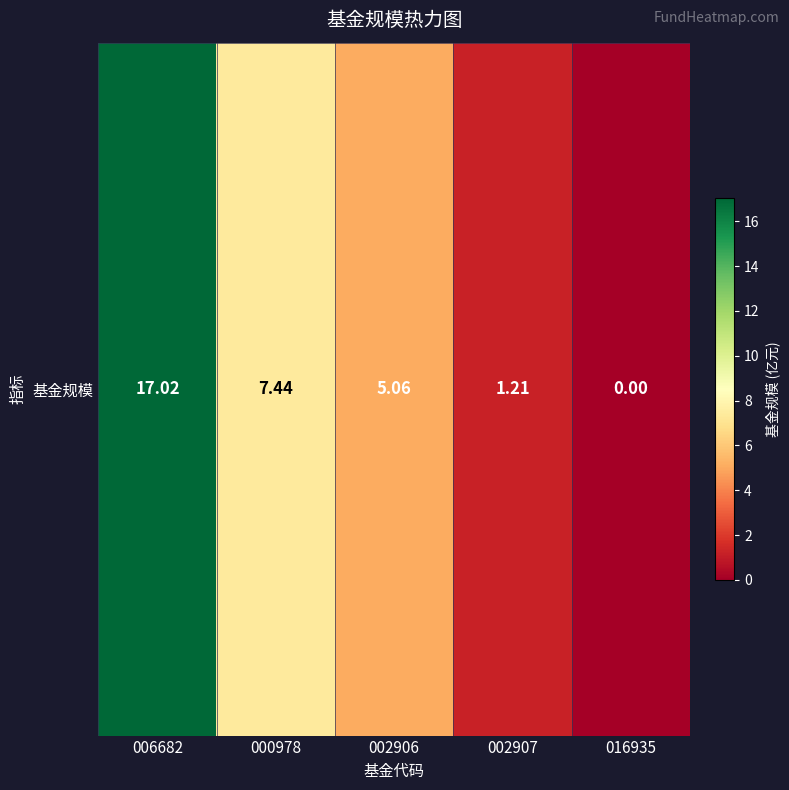

What is the change in value from 006682 to 002906?

-12.0